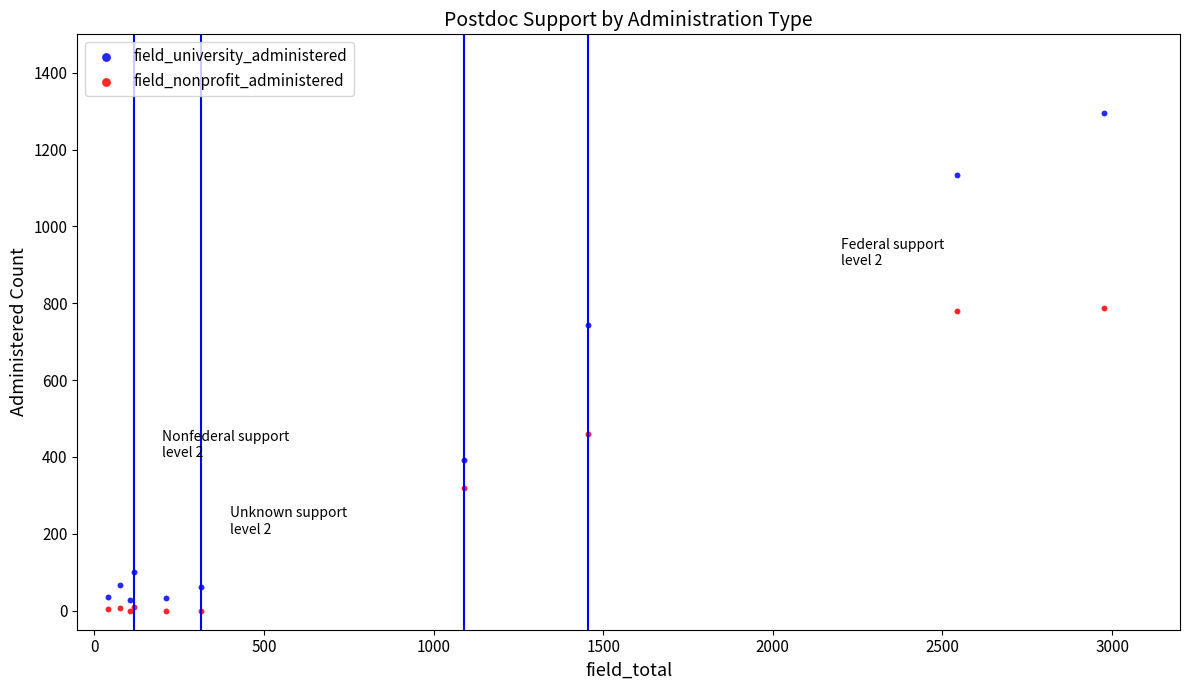

Across all series, what Y value is closest to 648?

743